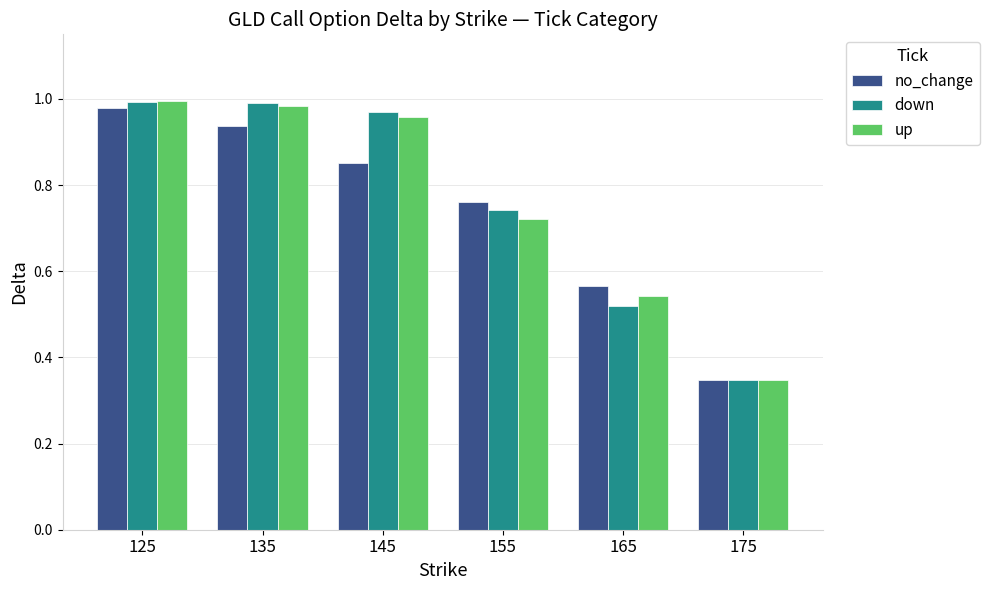

What is the total value across all series at 165?

1.6